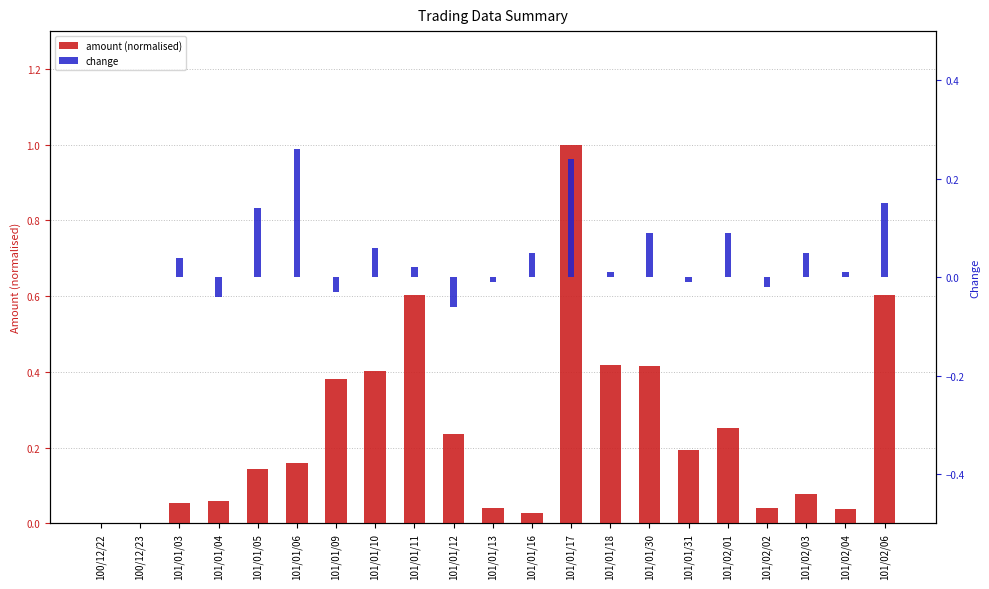

What is the approximate value of change at 101/01/10?

0.1